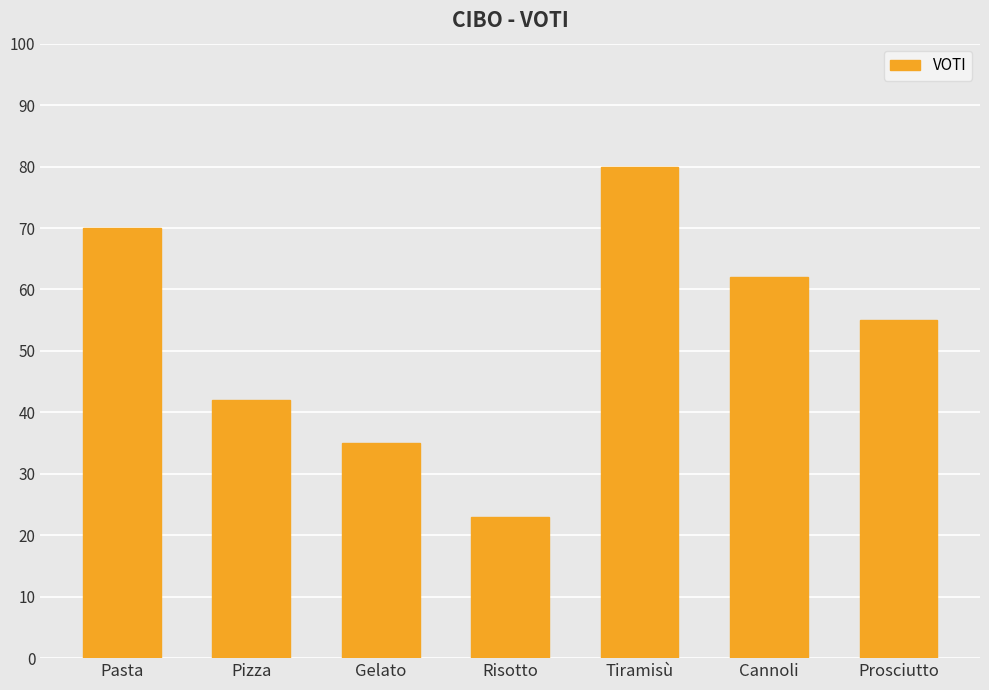

Which label corresponds to the smallest value in the chart?

Risotto